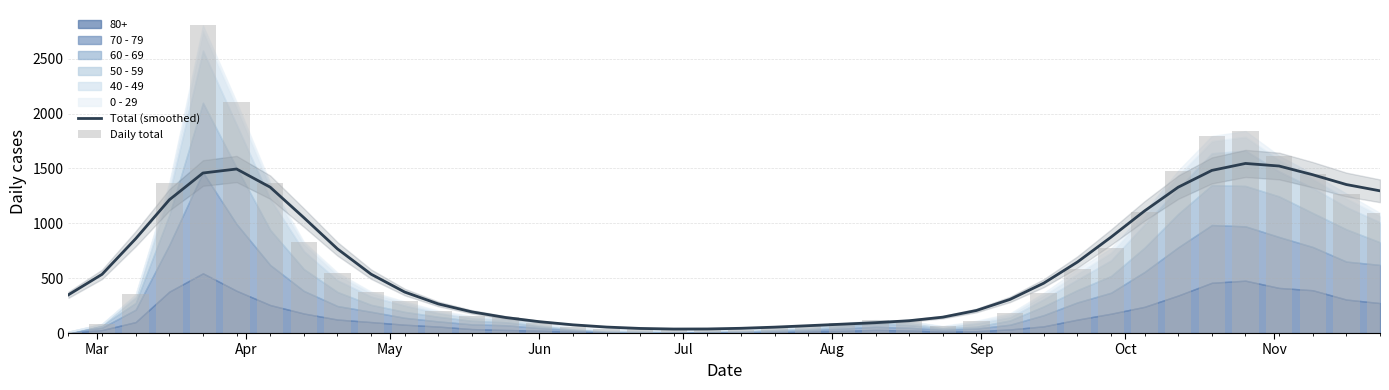

What value does the Daily total series have at Aug?

90.0